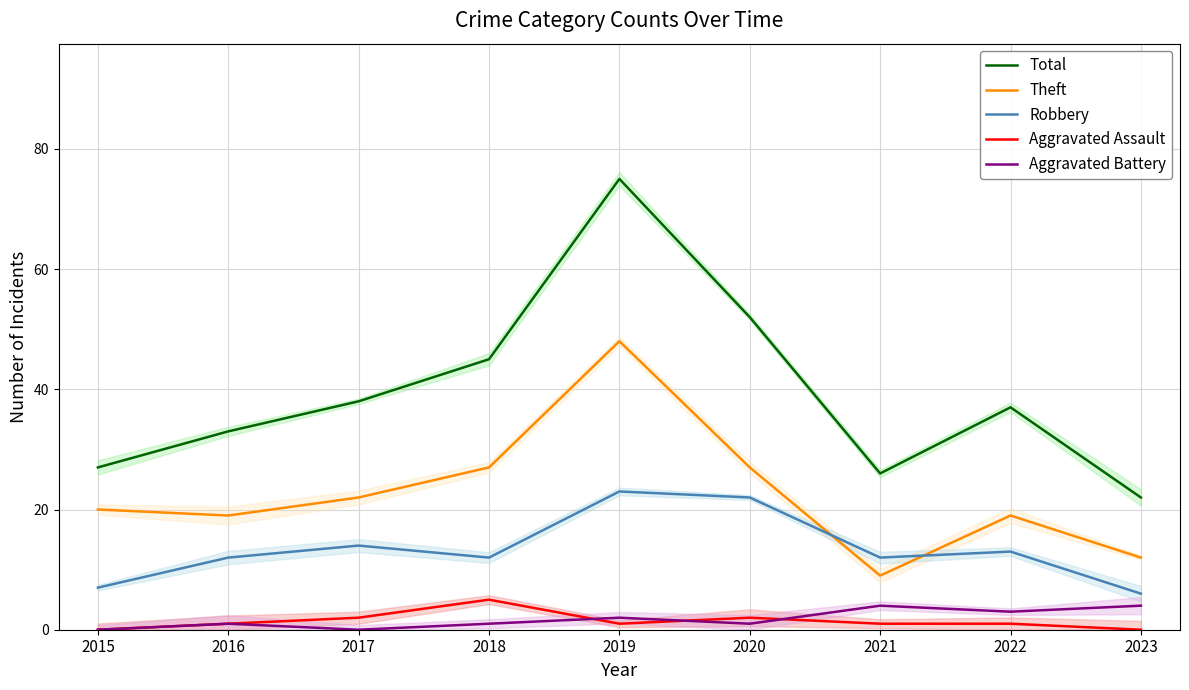

True or false: Aggravated Assault has more than 0 points higher than both neighbors.

True